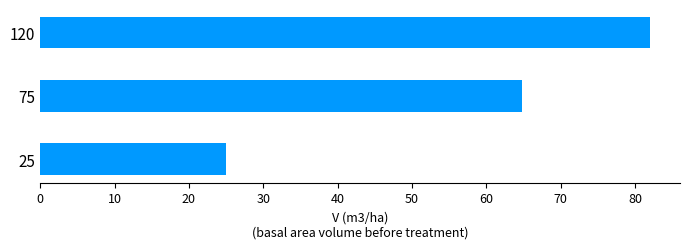

Which has a higher value, 75 or 120?

120